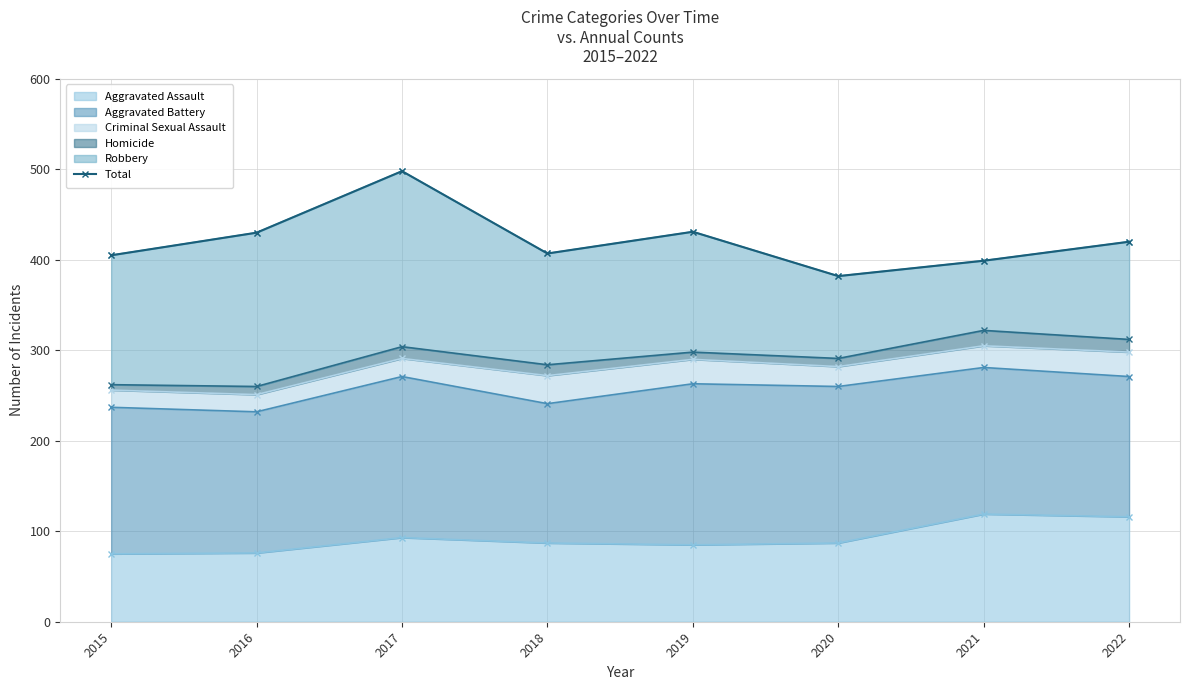

List the labels in order of value, largest first.

2017, 2019, 2016, 2022, 2018, 2015, 2021, 2020